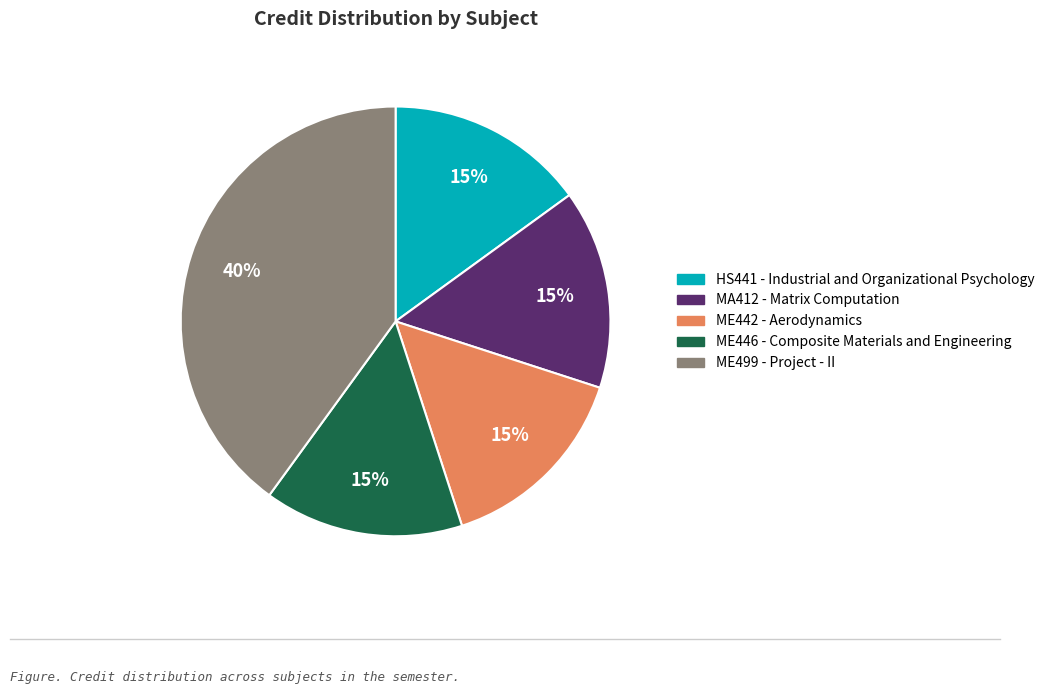

Is there any slice that represents more than half of the pie?

No